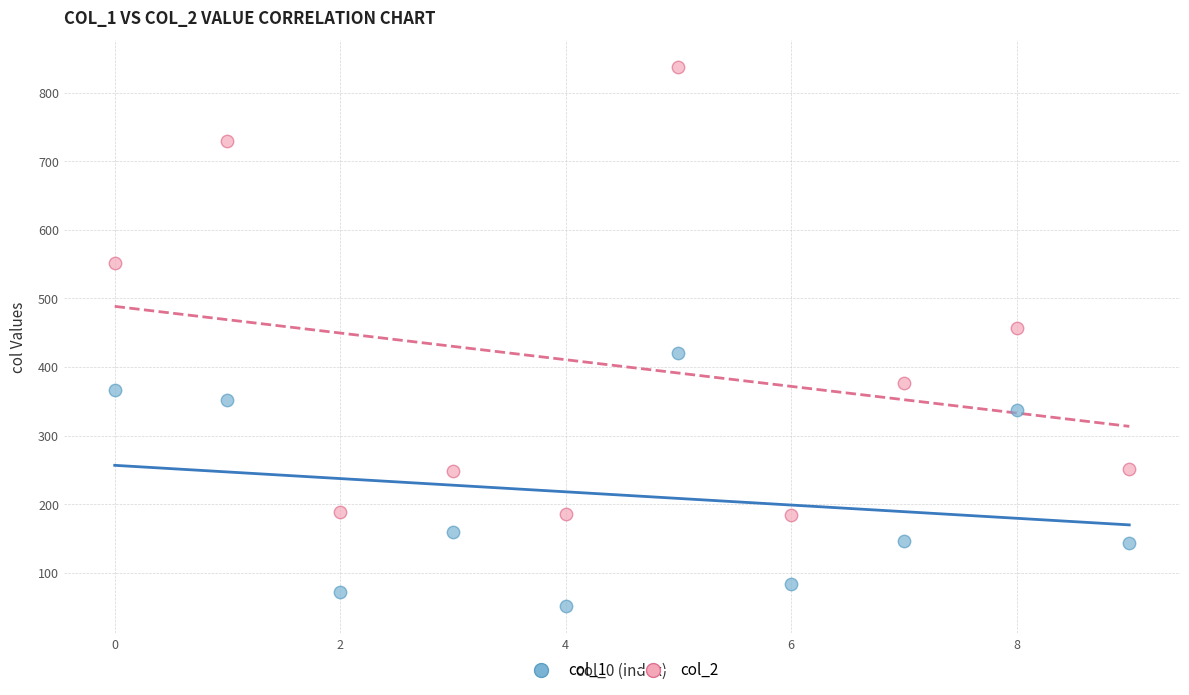

In the col_2 series, what Y value is closest to 510?

551